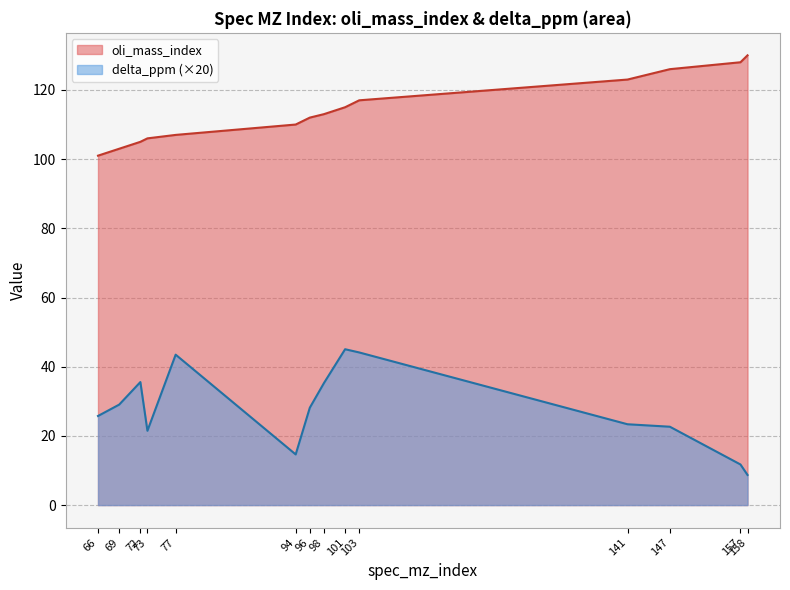

At how many categories does at least one series exceed 16?

14